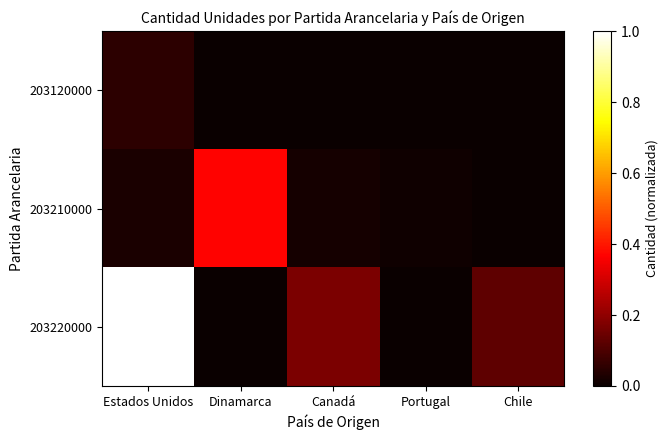

Reading left to right, what are all the values shown in this chart?

203120000: Estados Unidos=0.1	Dinamarca=0.0	Canadá=0.0	Portugal=0.0	Chile=0.0
203210000: Estados Unidos=0.0	Dinamarca=0.4	Canadá=0.0	Portugal=0.0	Chile=0.0
203220000: Estados Unidos=1.0	Dinamarca=0.0	Canadá=0.2	Portugal=0.0	Chile=0.1